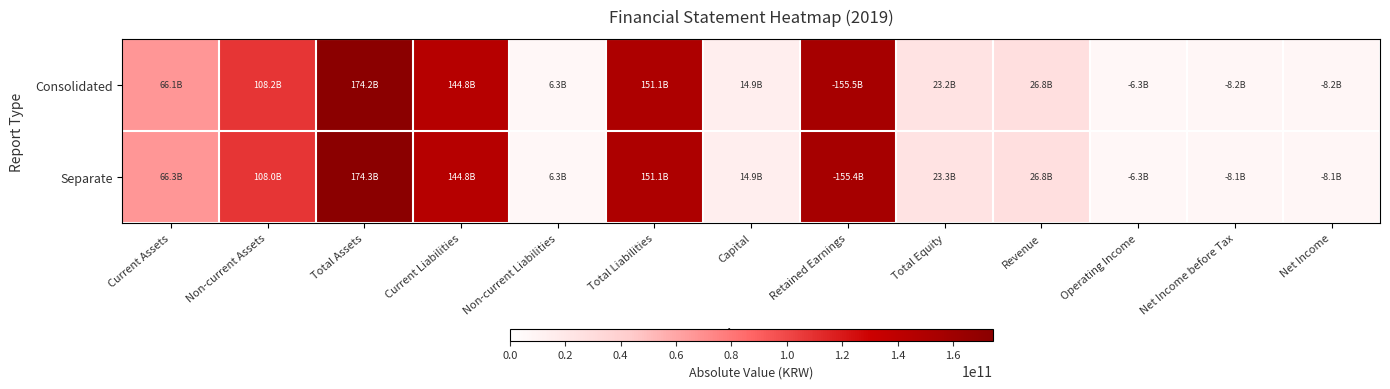

Reading right to left, extract all data points from this chart.

Consolidated: Net Income=8159174736	Net Income before Tax=8159174736	Operating Income=6275920574	Revenue=26781758167	Total Equity=23165195326	Retained Earnings=155523605186	Capital=14883890000	Total Liabilities=151069129164	Non-current Liabilities=6317065965	Current Liabilities=144752063199	Total Assets=174234324490	Non-current Assets=108181465355	Current Assets=66052859135
Separate: Net Income=8137650833	Net Income before Tax=8137650833	Operating Income=6253787870	Revenue=26781758167	Total Equity=23253436257	Retained Earnings=155435364255	Capital=14883890000	Total Liabilities=151068305641	Non-current Liabilities=6317065965	Current Liabilities=144751239676	Total Assets=174321741898	Non-current Assets=108008147715	Current Assets=66313594183